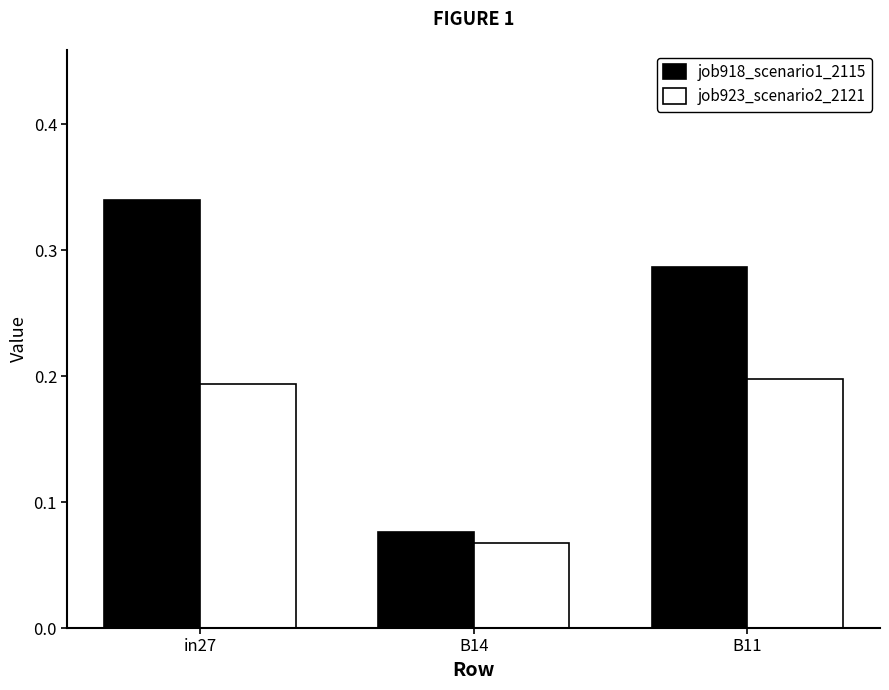

Where is job923_scenario2_2121 nearest to the value 0?

B14